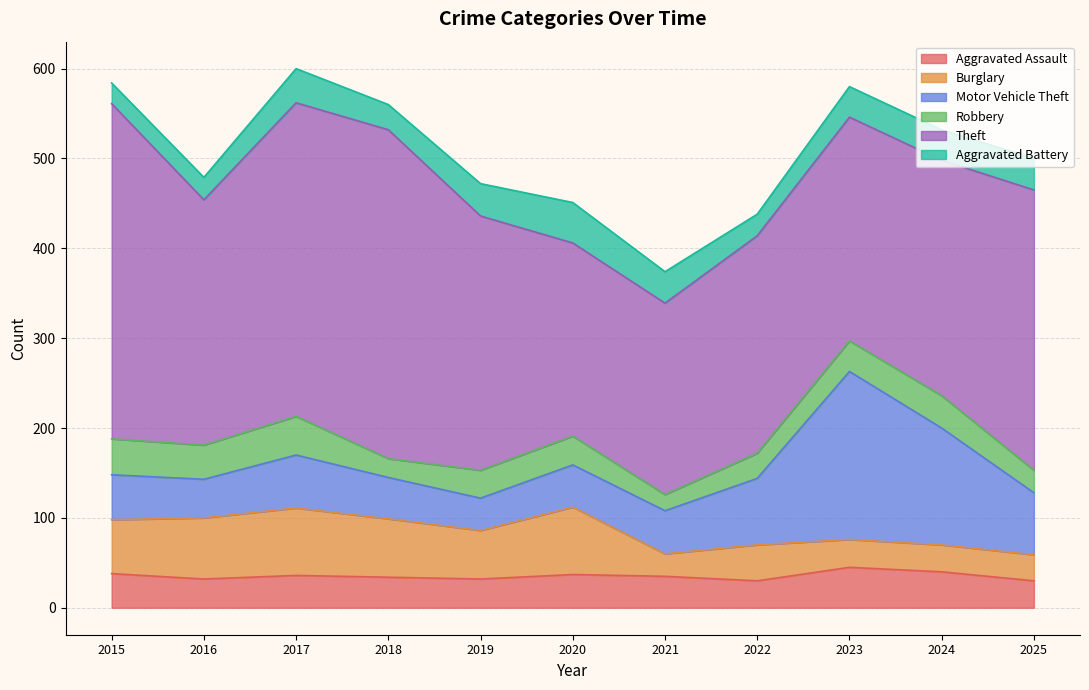

Is it true that Aggravated Battery equals 24 at 2022?

True